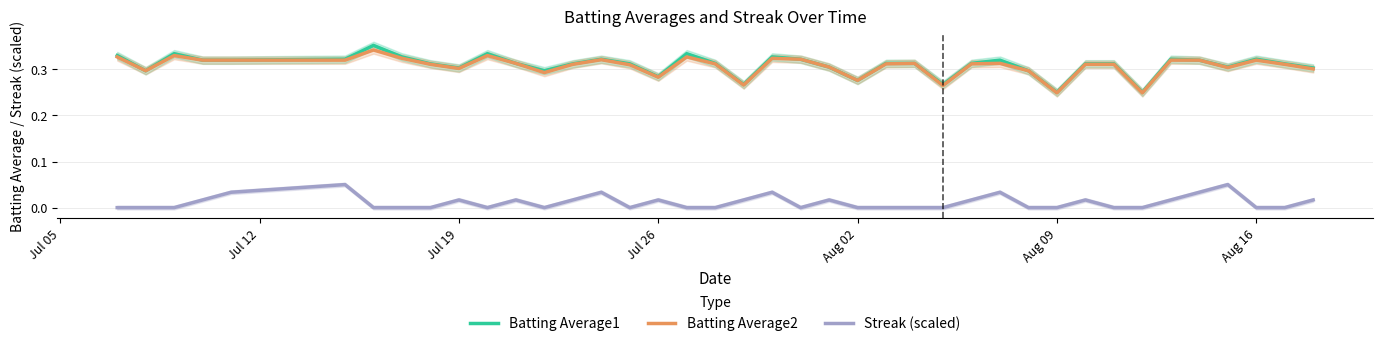

True or false: Streak (scaled) and Batting Average2 cross at least once.

False